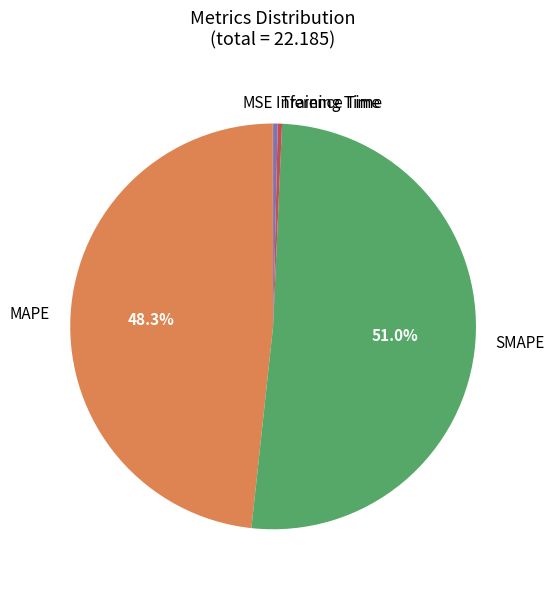

The SMAPE slice represents 51% of the pie. True or false?

True